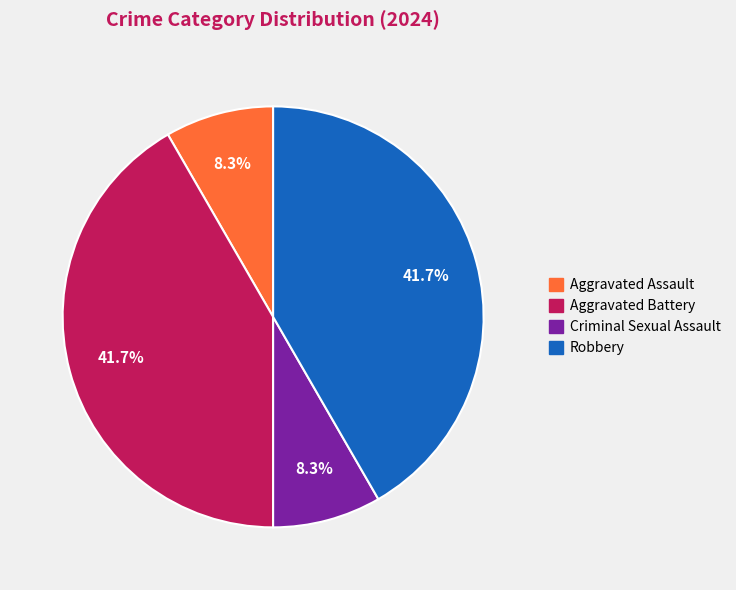

Which has a higher value, Robbery or Criminal Sexual Assault?

Robbery